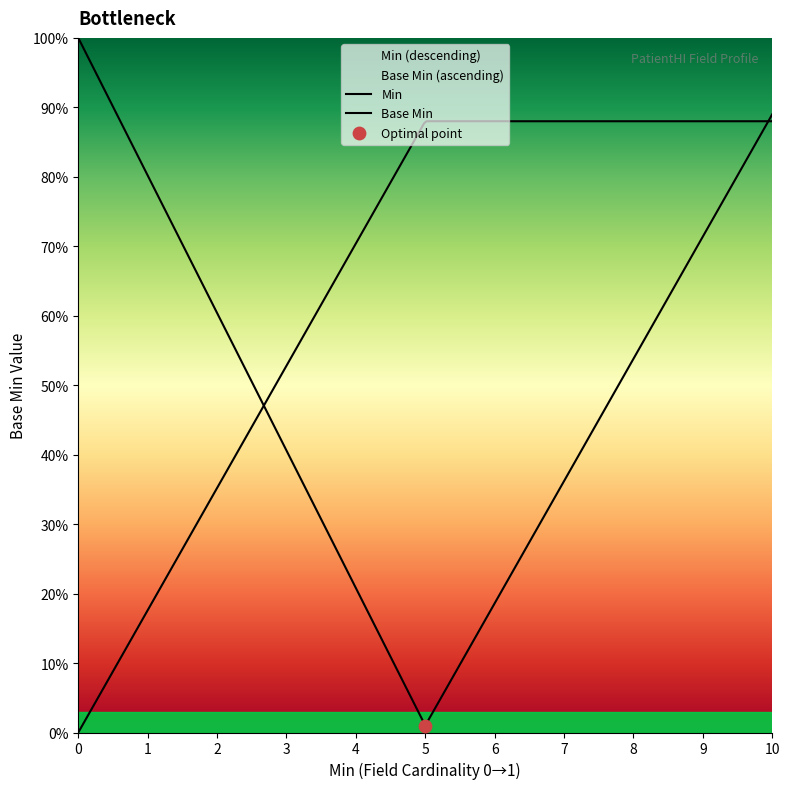

What is the change in value from 1 to 0?

-1